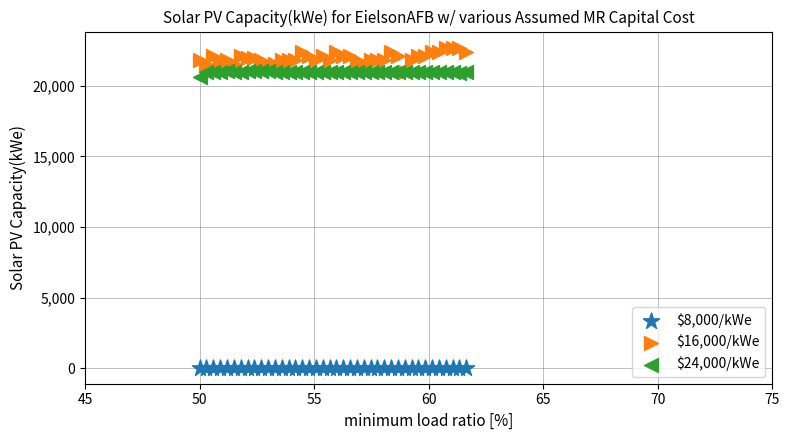

Across all series, what Y value is closest to 11378?

20623.1